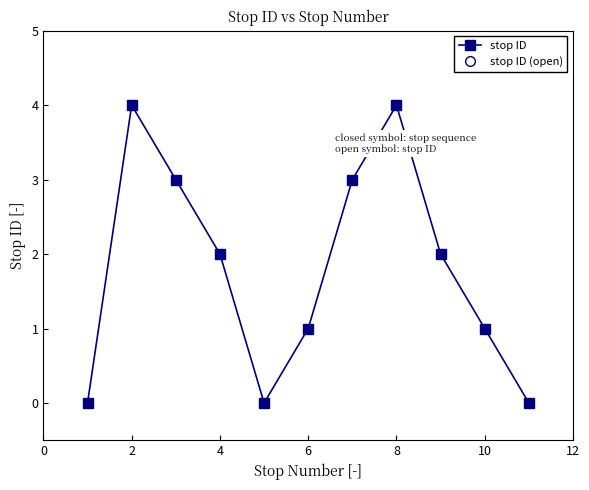

Which series has the widest spread of values?

stop ID